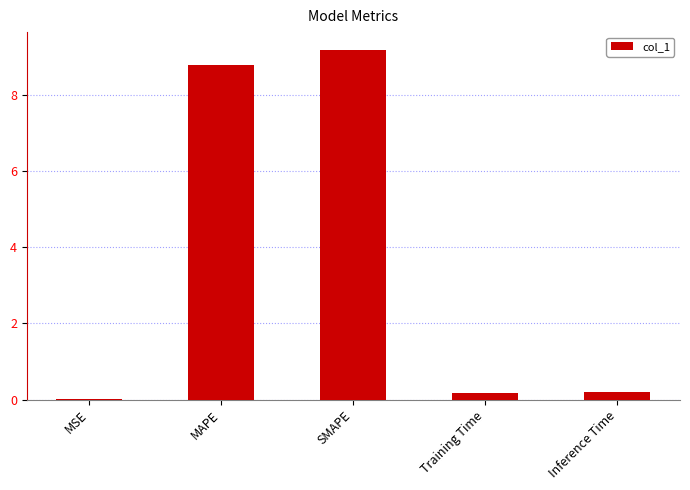

How many categories are shown in the chart?

5